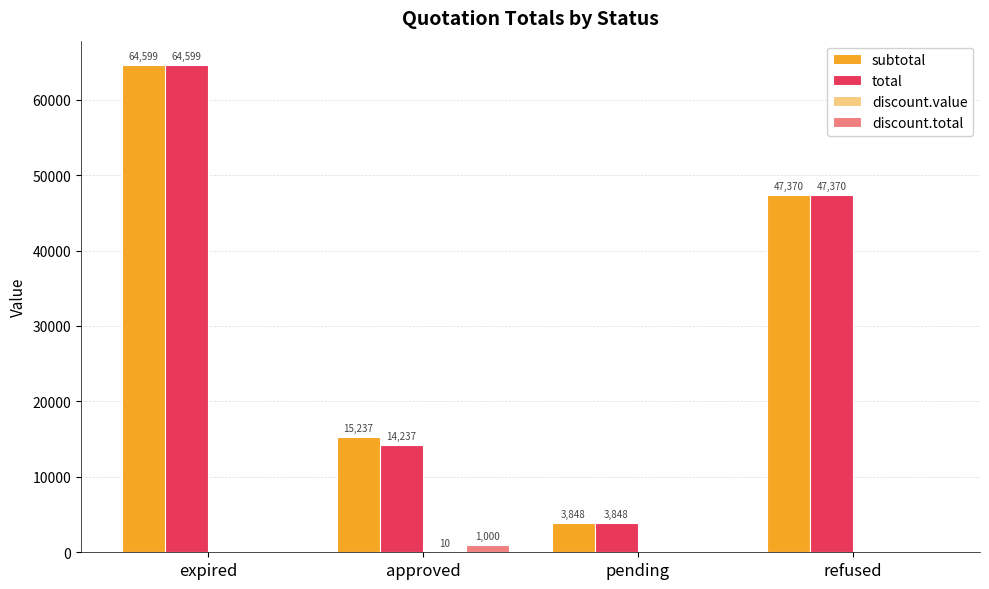

Which label corresponds to the largest value in the chart?

expired